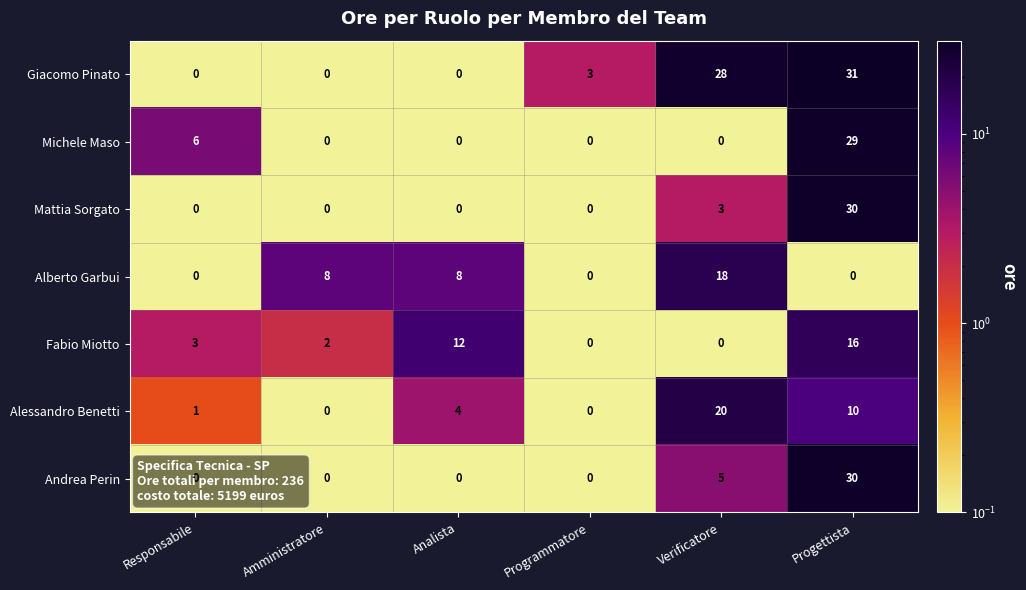

The Andrea Perin series shows 30 at Progettista. True or false?

True